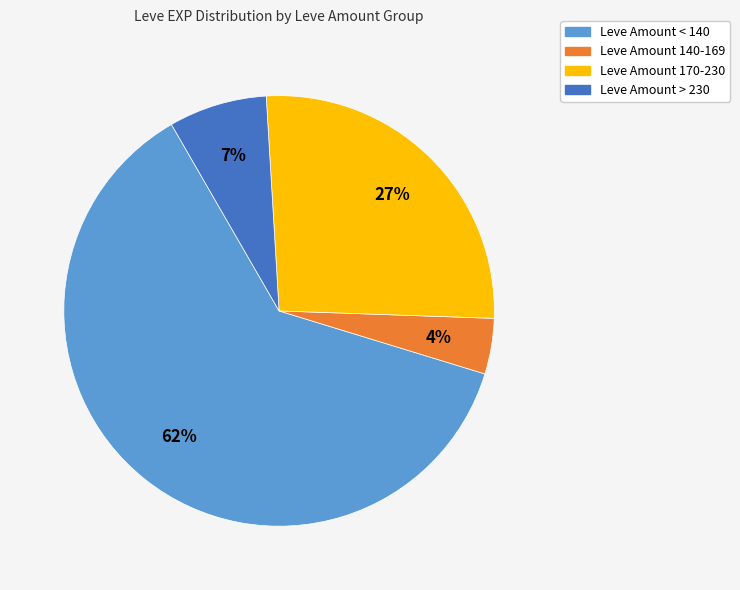

Is there a majority slice in this chart?

Yes